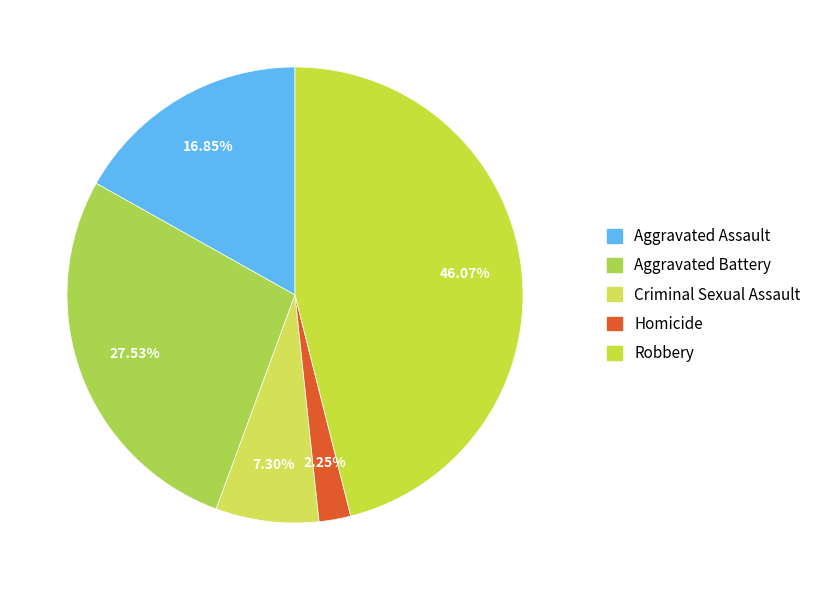

To the nearest percent, what is the average slice percentage?

20%